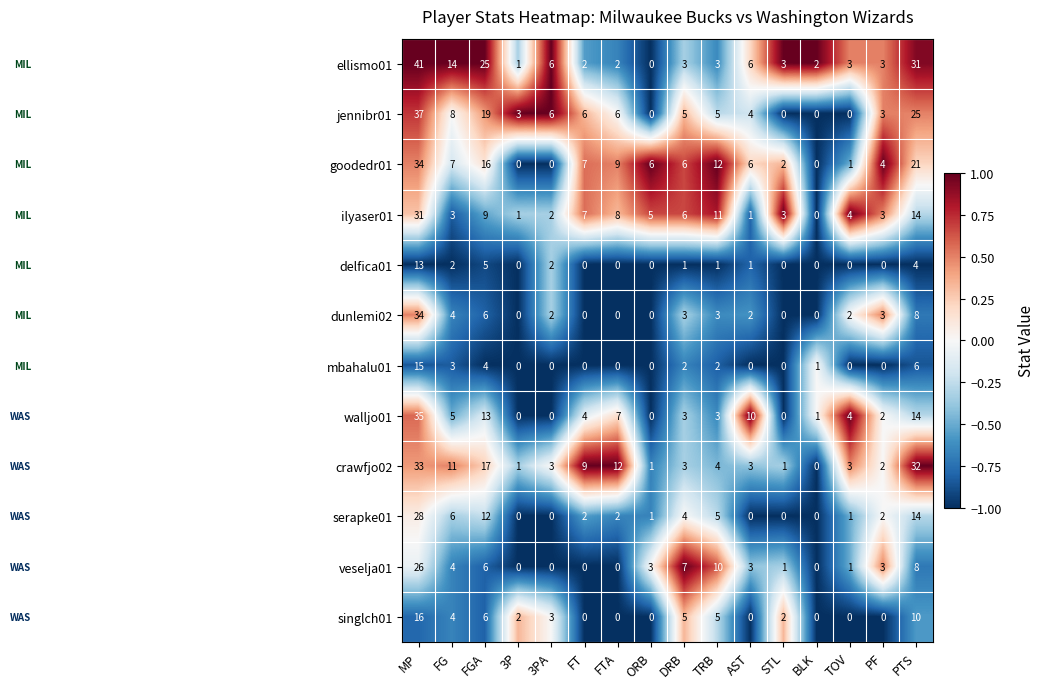

How many data points does each series have?

16